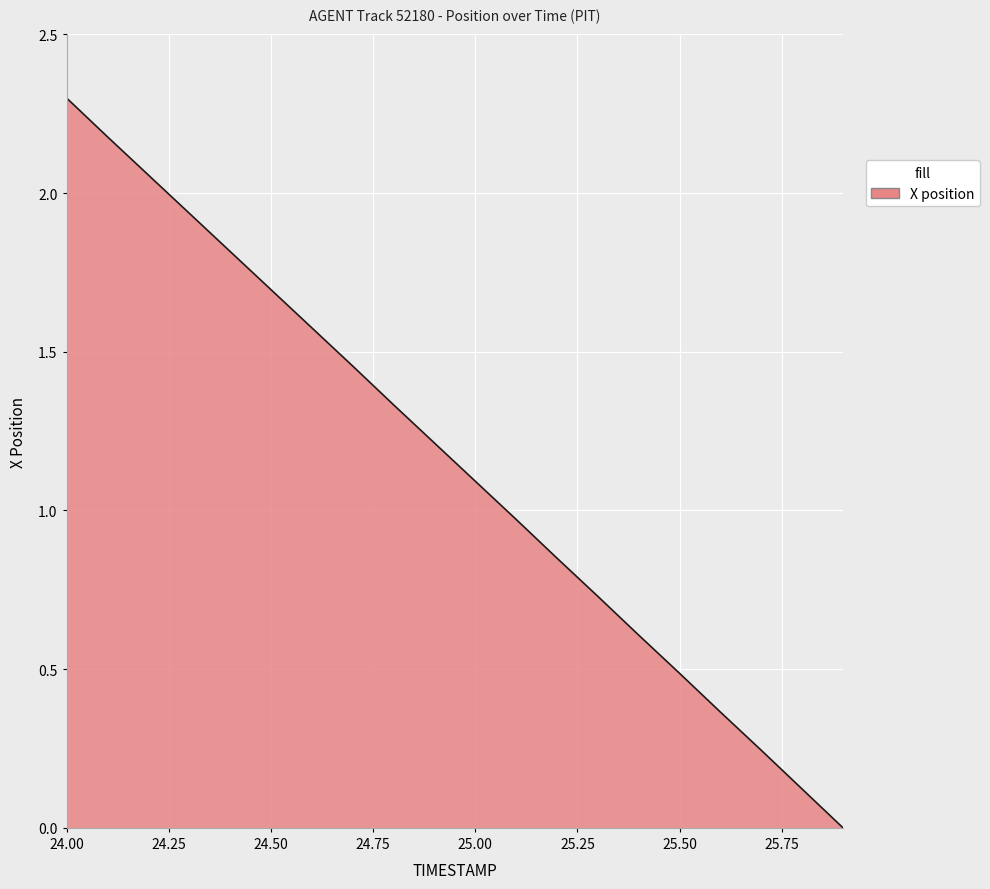

What is the difference between the maximum and minimum values?

2.3